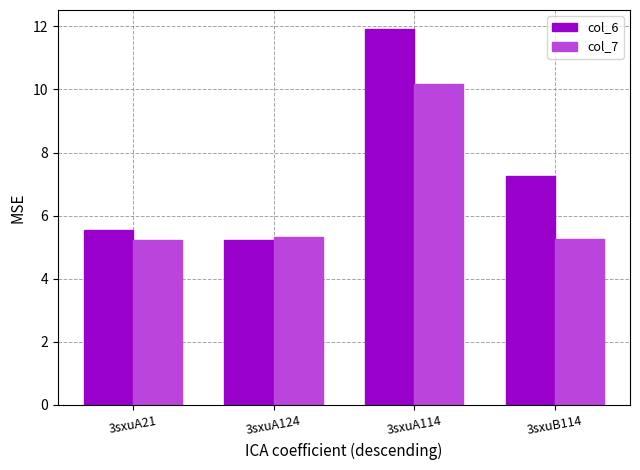

What is the total value across all series at 3sxuA114?

22.1